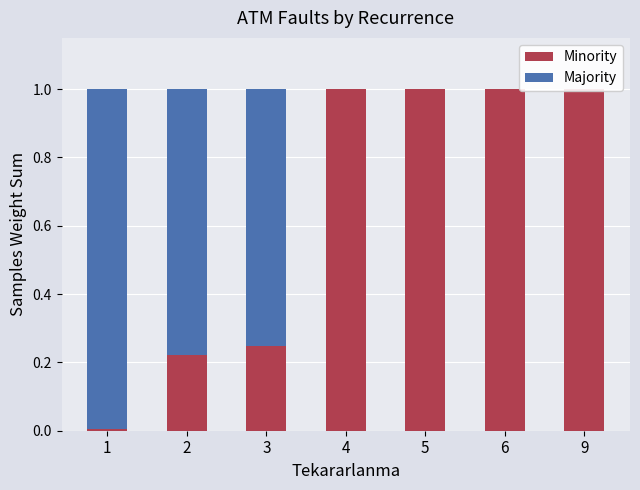

Between 2 and 5, which series saw the biggest shift?

Minority